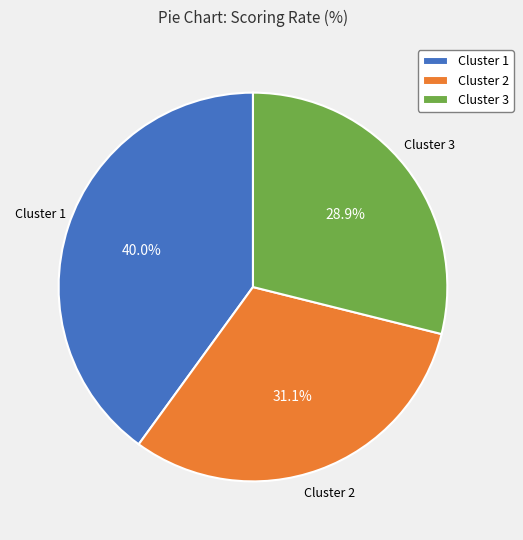

To the nearest percent, what is the combined percentage of Cluster 3 and Cluster 2?

60%